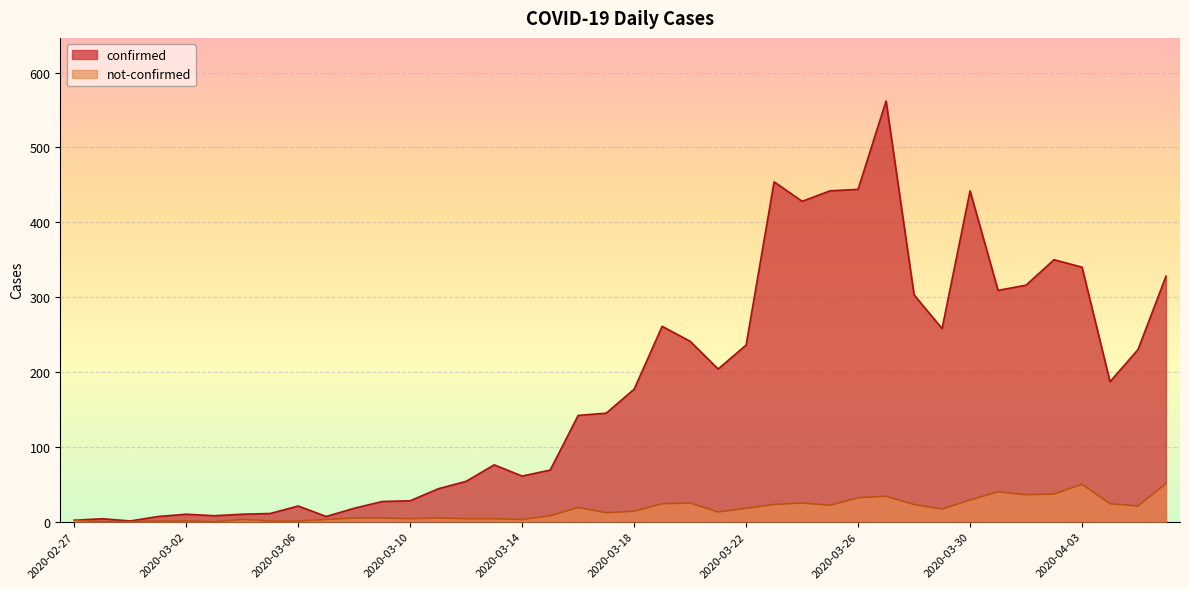

How many lines are shown in the chart?

2